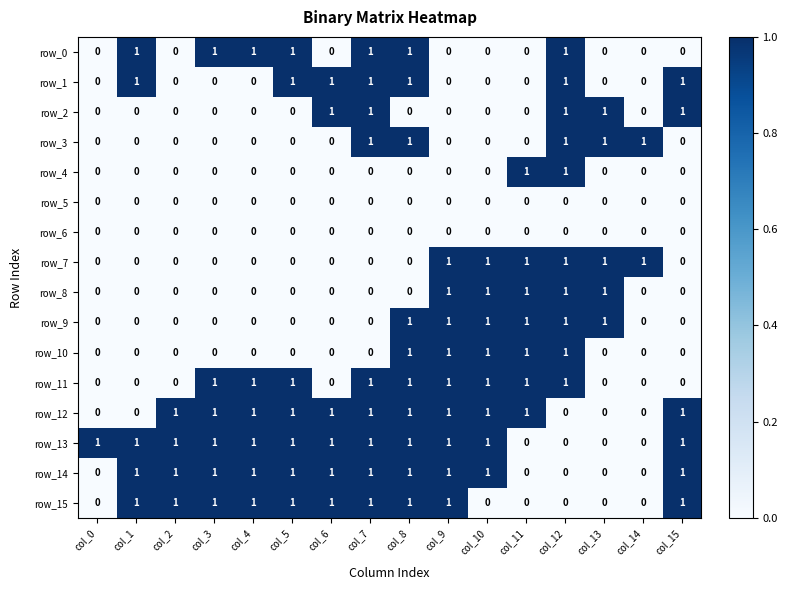

What is the sum of all row_4 values?

2